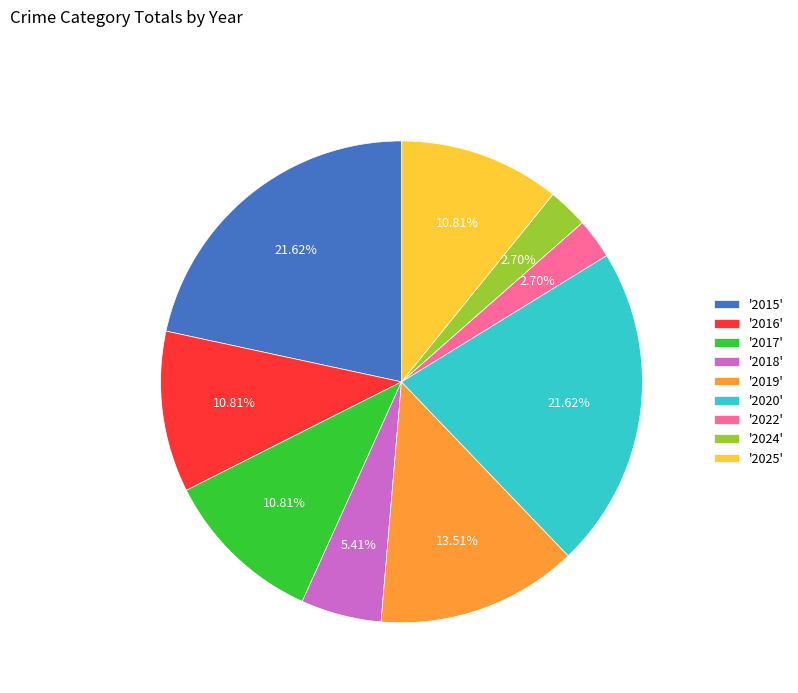

Which has a higher value, '2022' or '2020'?

'2020'